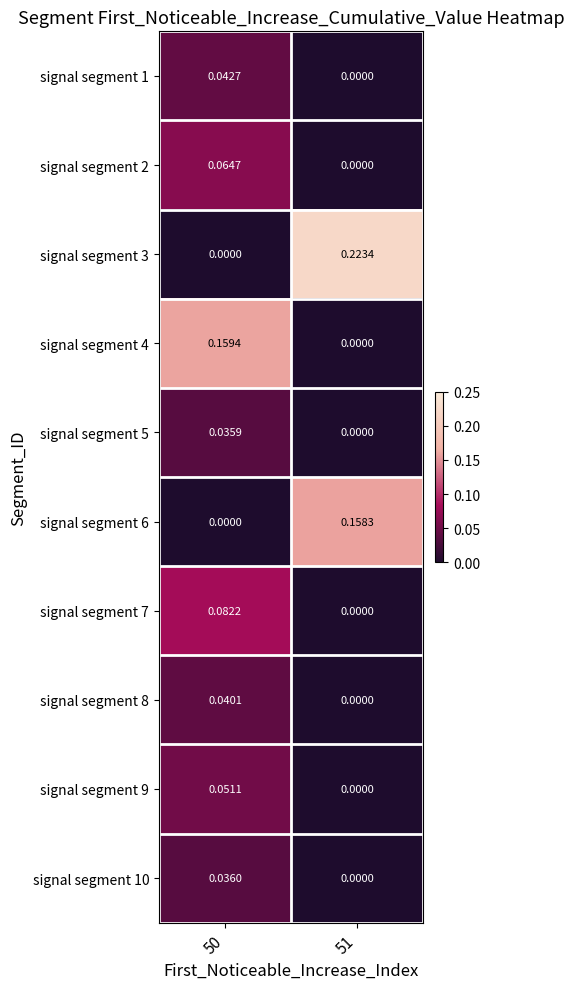

Is the value of signal segment 2 at 51 greater than the value of signal segment 10 at 50?

No